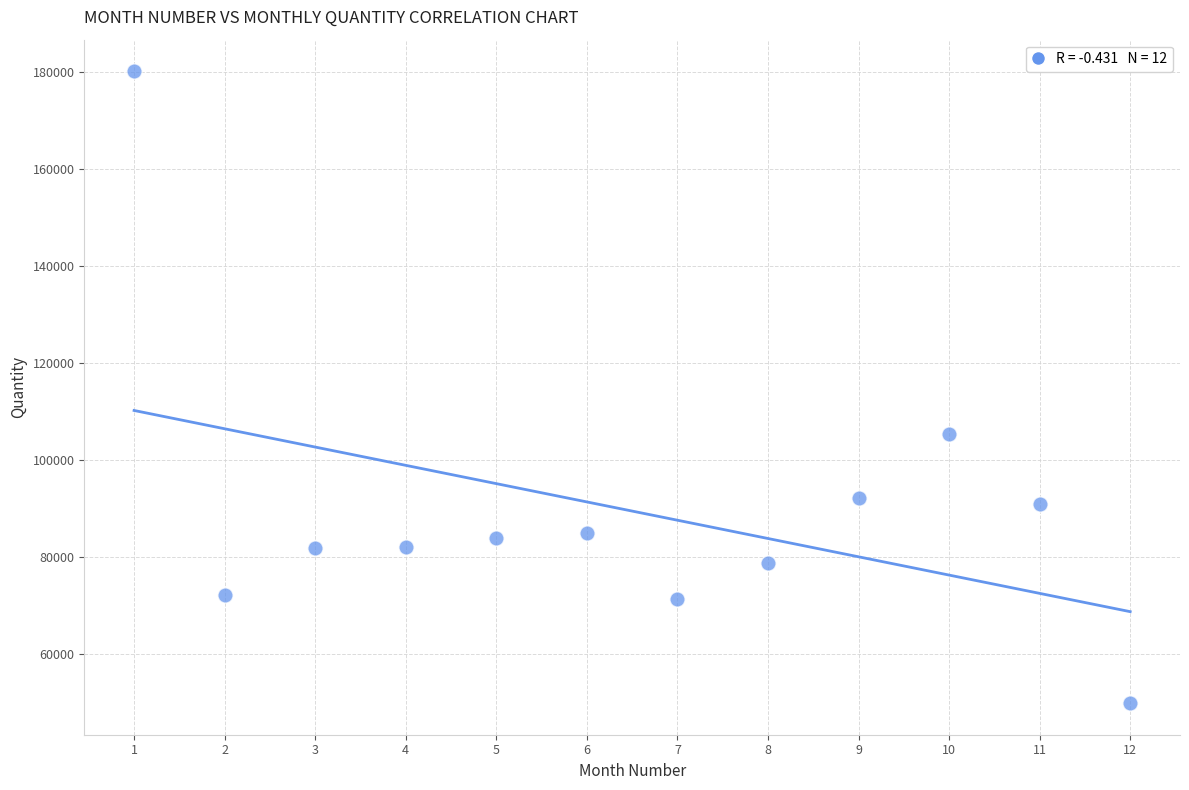

What is the average Y value?

89402